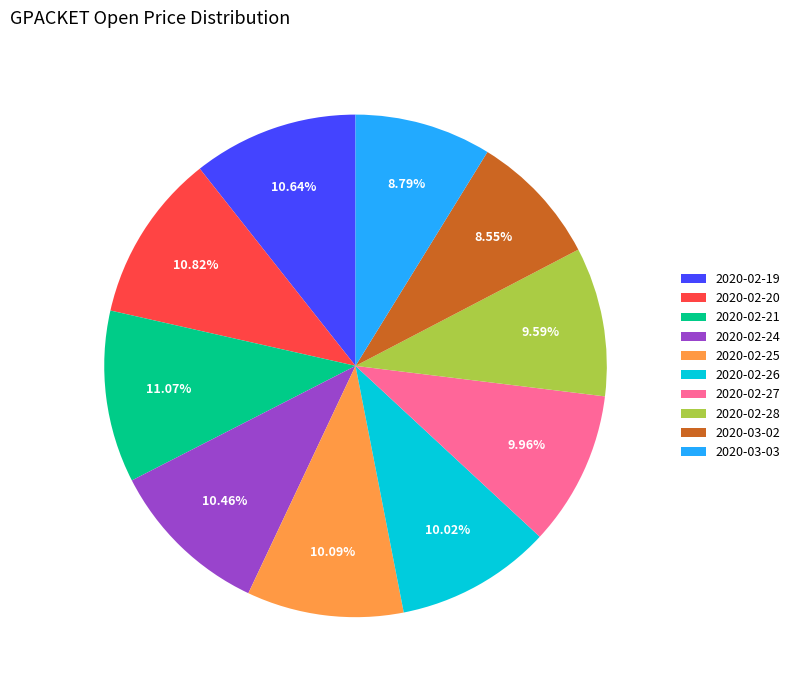

To the nearest percent, what is the average slice percentage?

10%